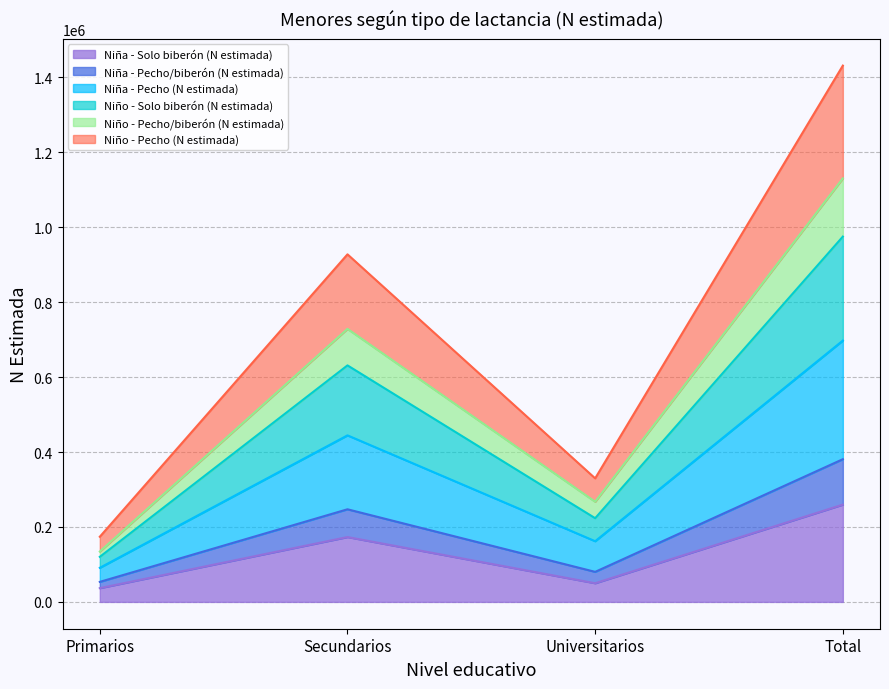

How many interior local valleys does the Niño - Pecho (N estimada) series have?

1